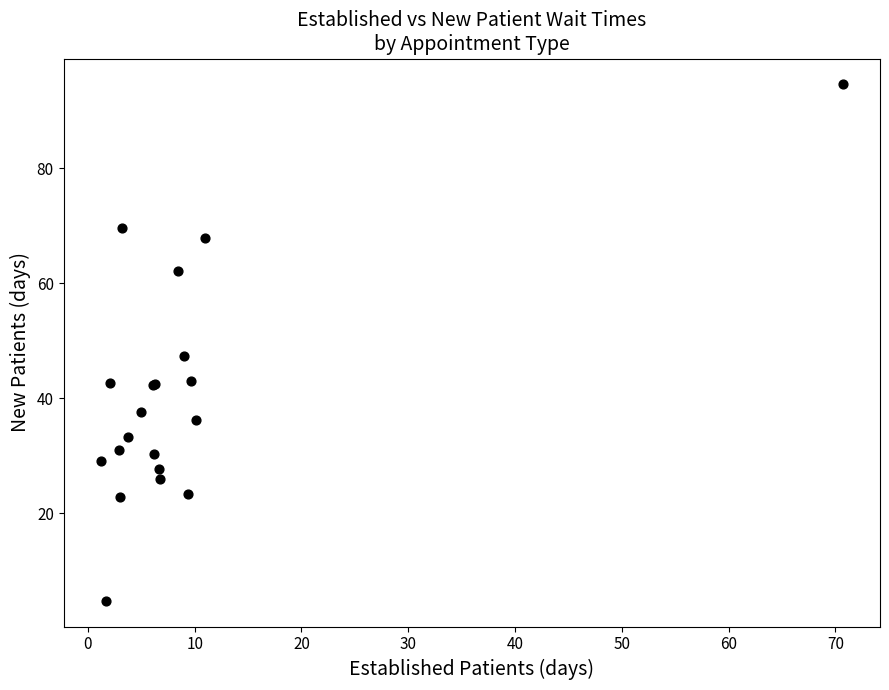

What Y value in the scatter plot is closest to 49?

47.3